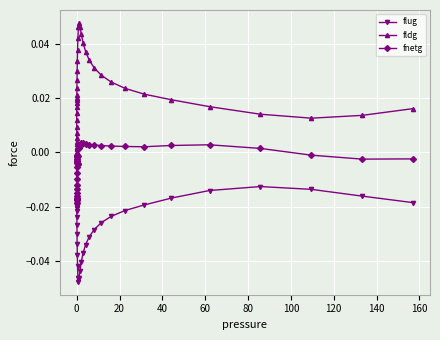

True or false: fldg has more than 0 points higher than both neighbors.

True